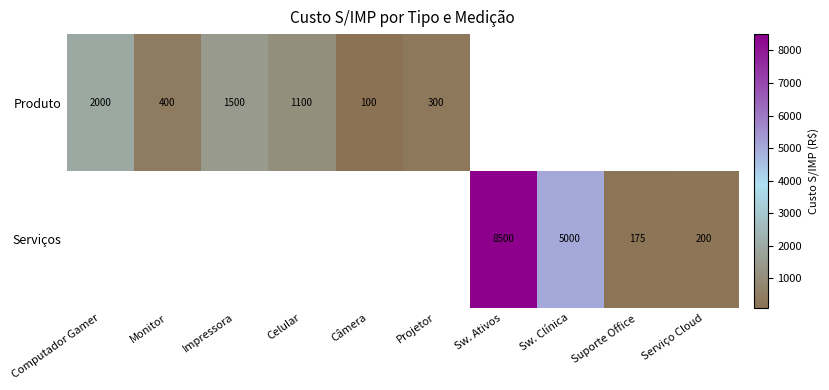

Is it true that Produto equals 516 at Projetor?

False